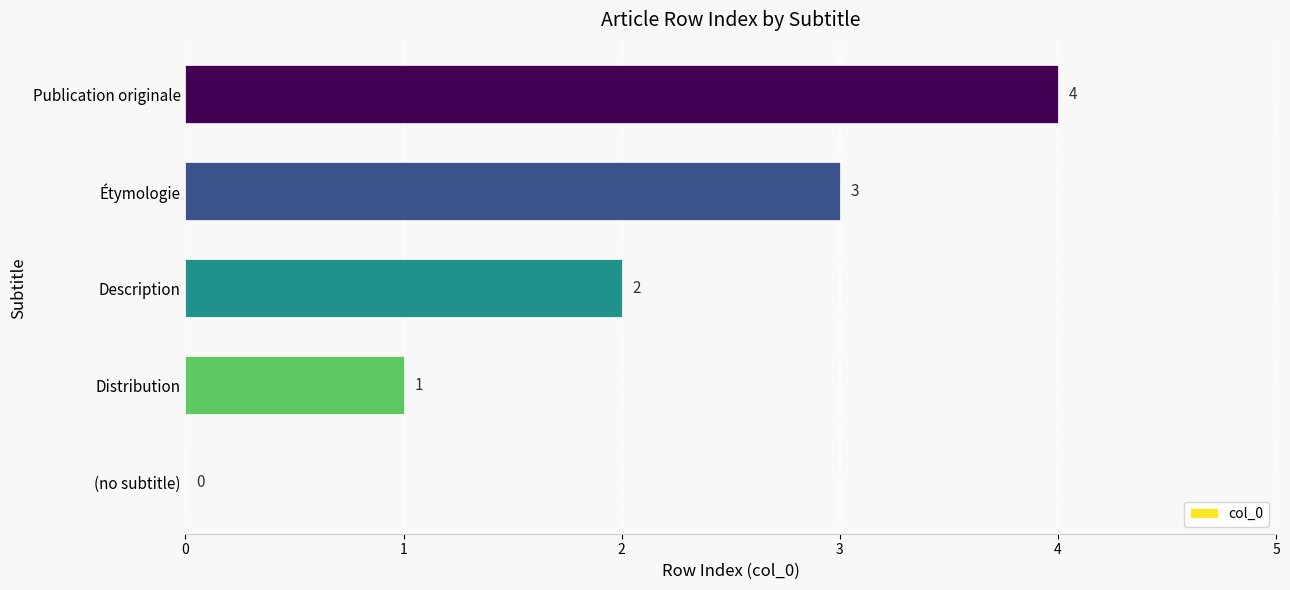

Which has a higher value, Publication originale or Description?

Publication originale